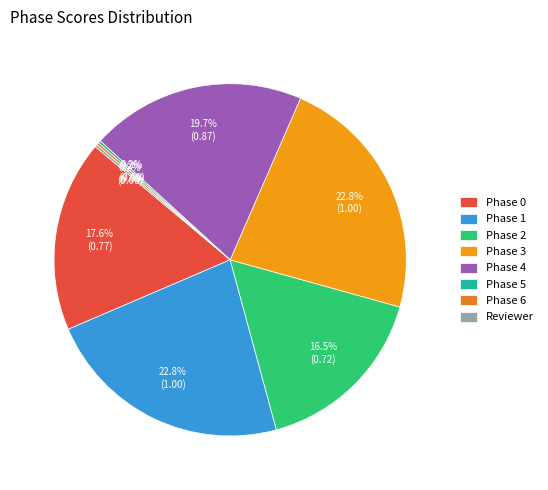

To the nearest percent, what is the difference between the Phase 6 and Phase 2 slice percentages?

17%